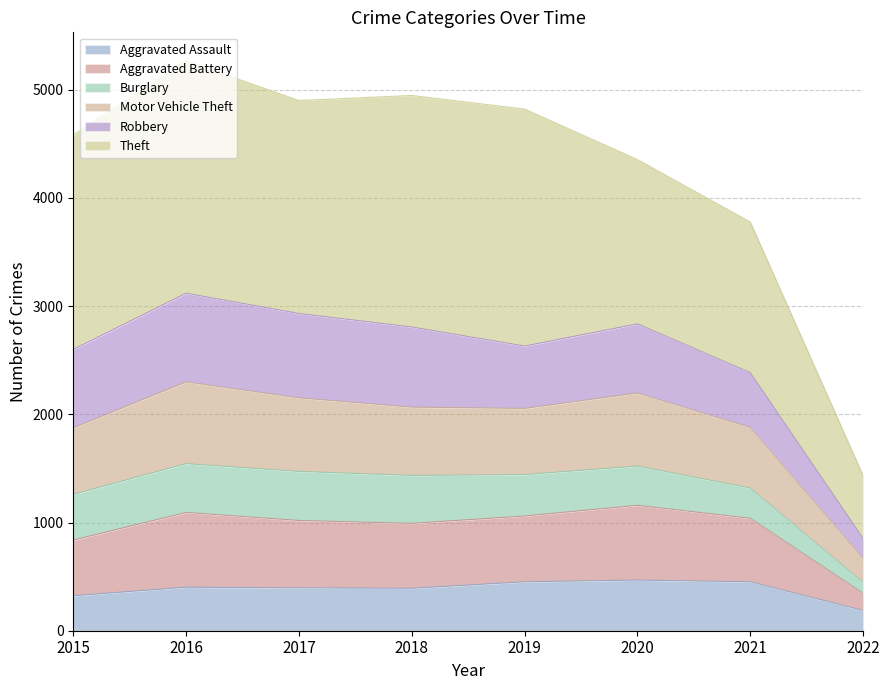

Is it true that Aggravated Assault equals 392 at 2018?

True